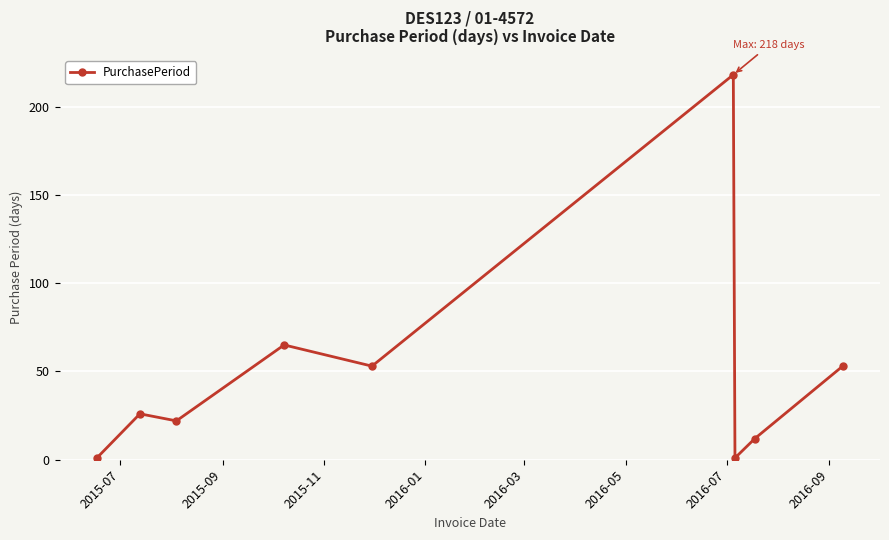

What is the greatest value displayed?

218